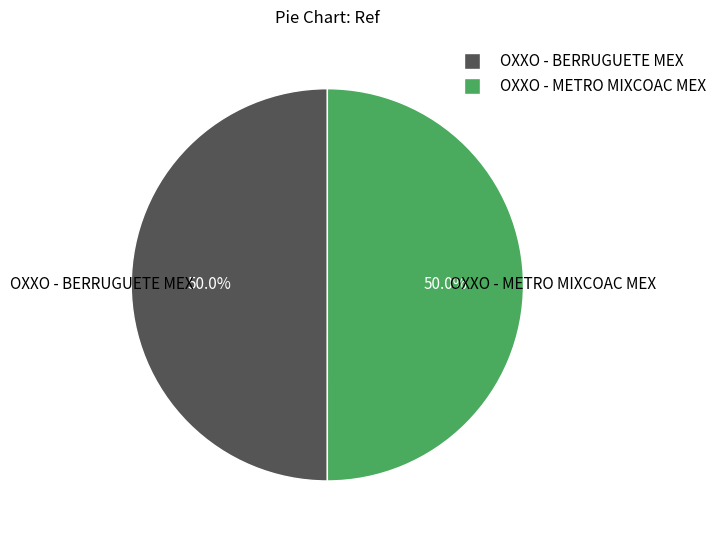

The OXXO - METRO MIXCOAC MEX slice represents 50% of the pie. True or false?

True